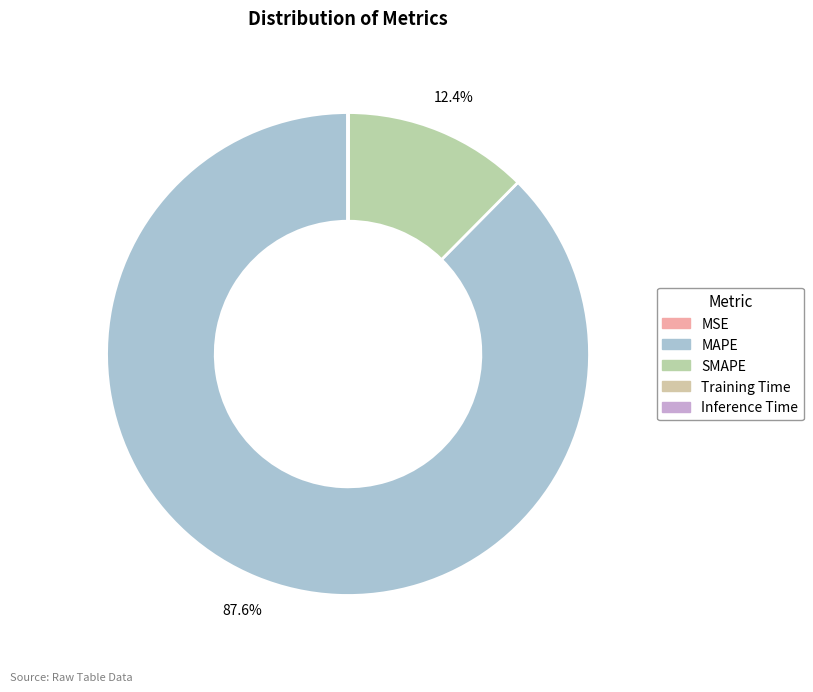

How many segments does this pie chart have?

5